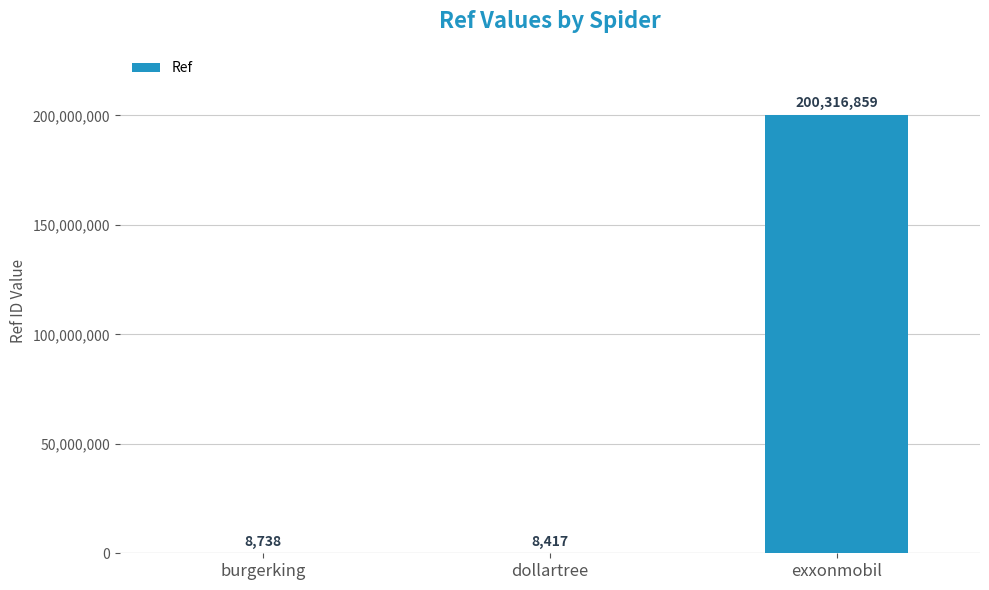

Is it true that the value at exxonmobil is 360380265?

False